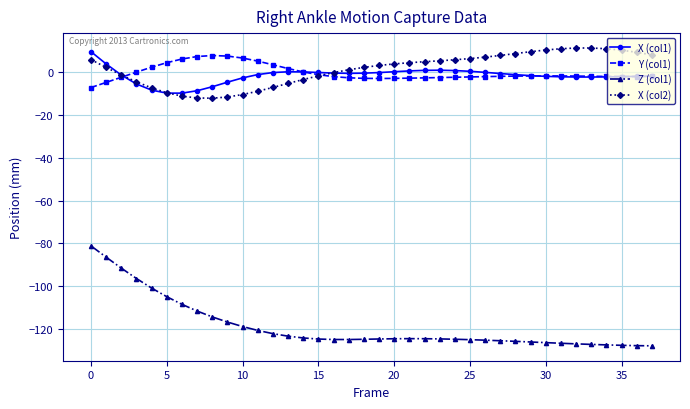

What is the value of the X (col2) point at the 4th from the left?

-4.5